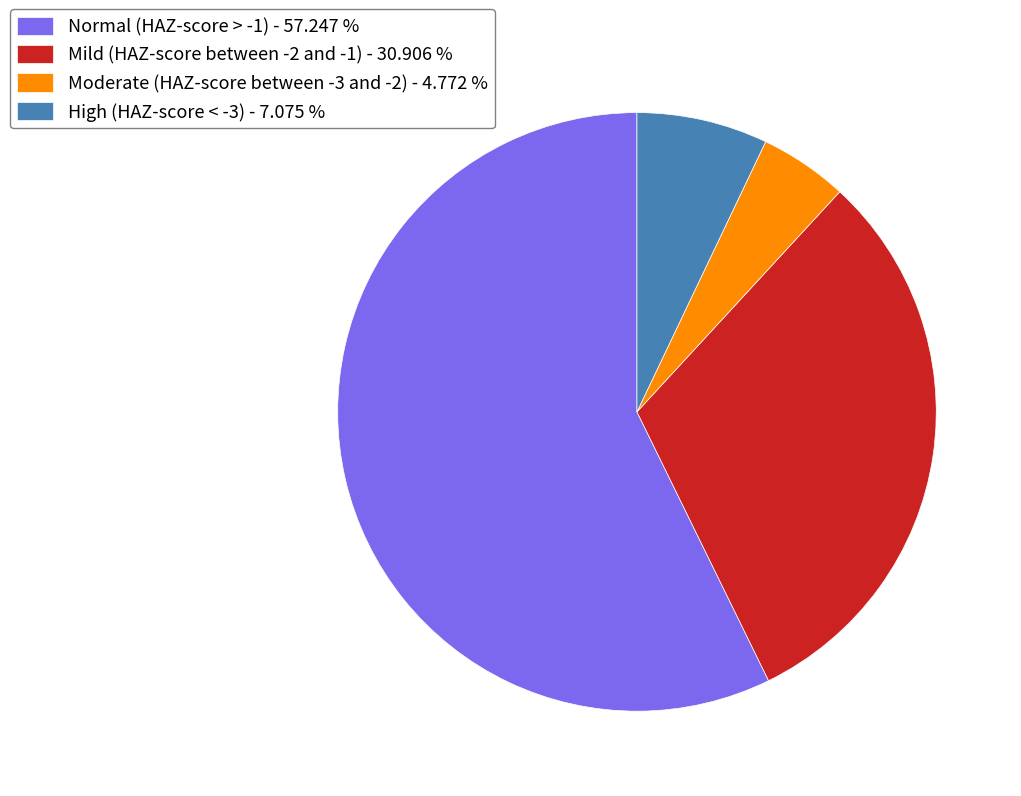

Is it true that High (HAZ-score < -3) is 22% of the pie?

False